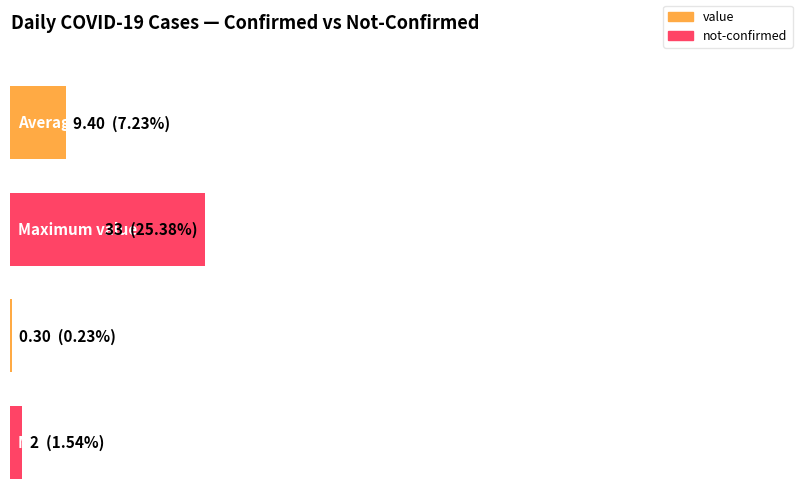

What are all the series names shown in the legend?

value, not-confirmed